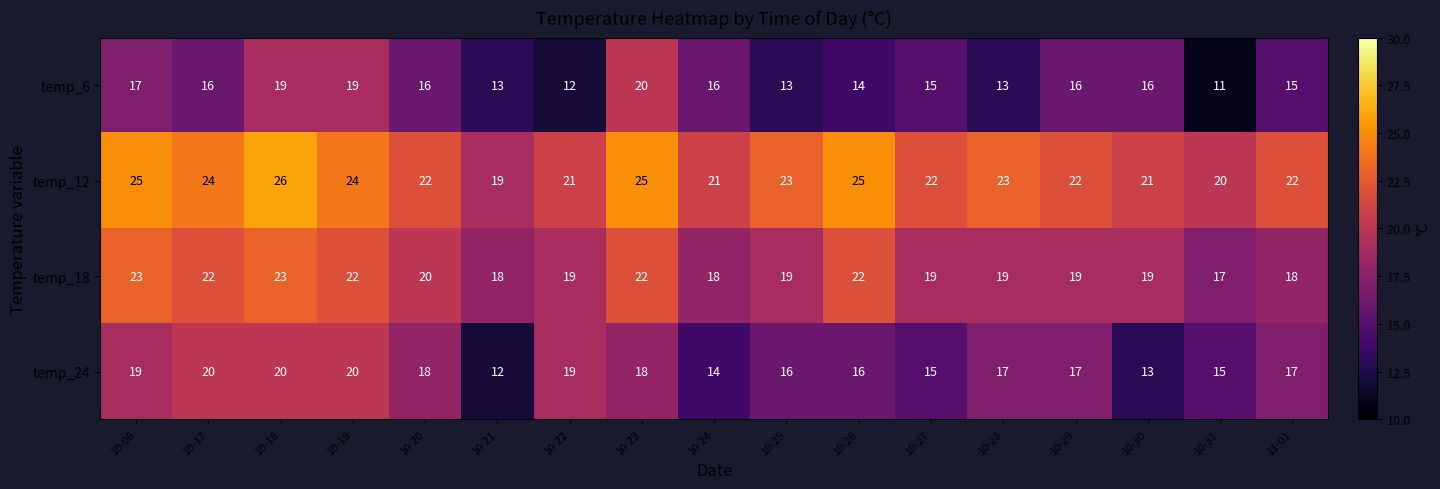

Rank the series at 10-17 from highest to lowest value.

temp_12, temp_18, temp_24, temp_6